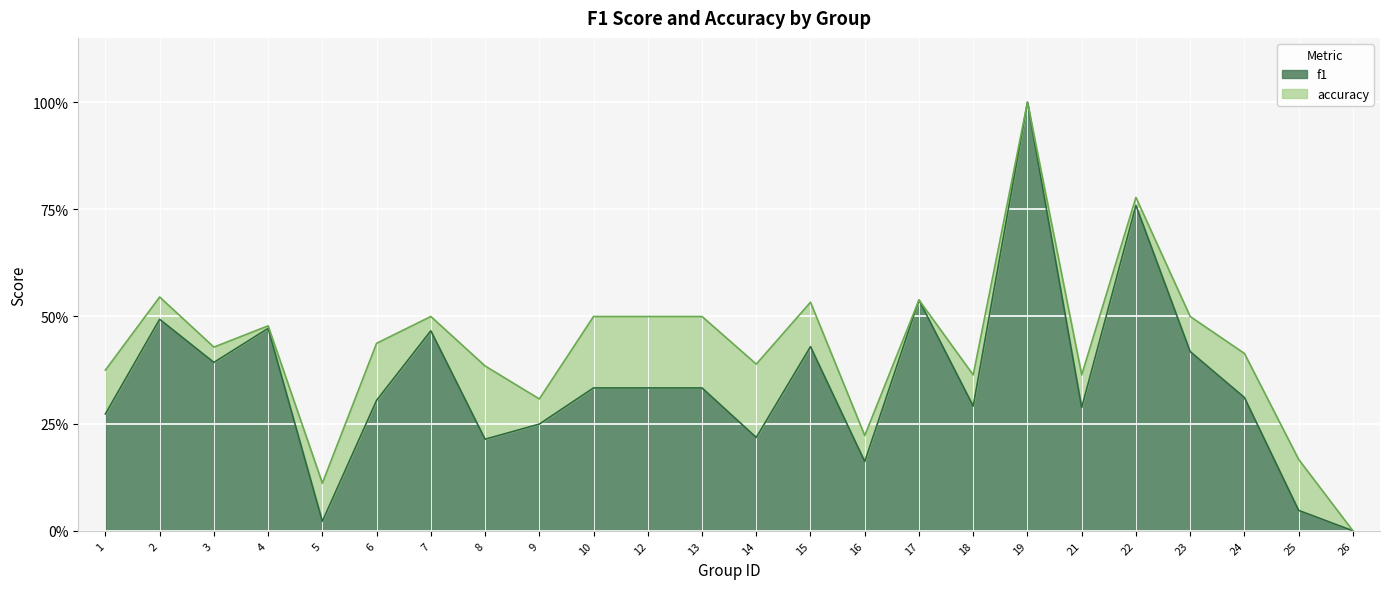

How many interior local valleys does the accuracy series have?

7